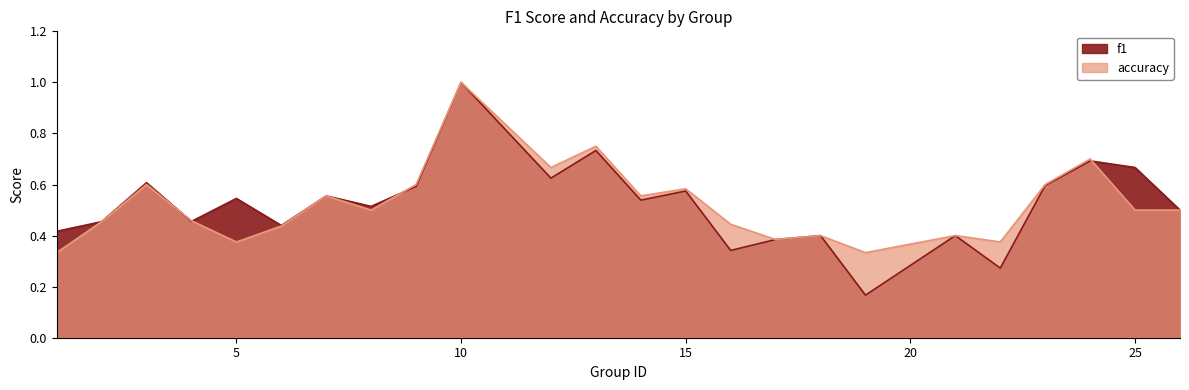

List the labels in order of f1 value, smallest first.

19, 22, 16, 17, 18, 21, 1, 6, 2, 4, 26, 8, 14, 5, 7, 15, 9, 23, 3, 12, 25, 24, 13, 10